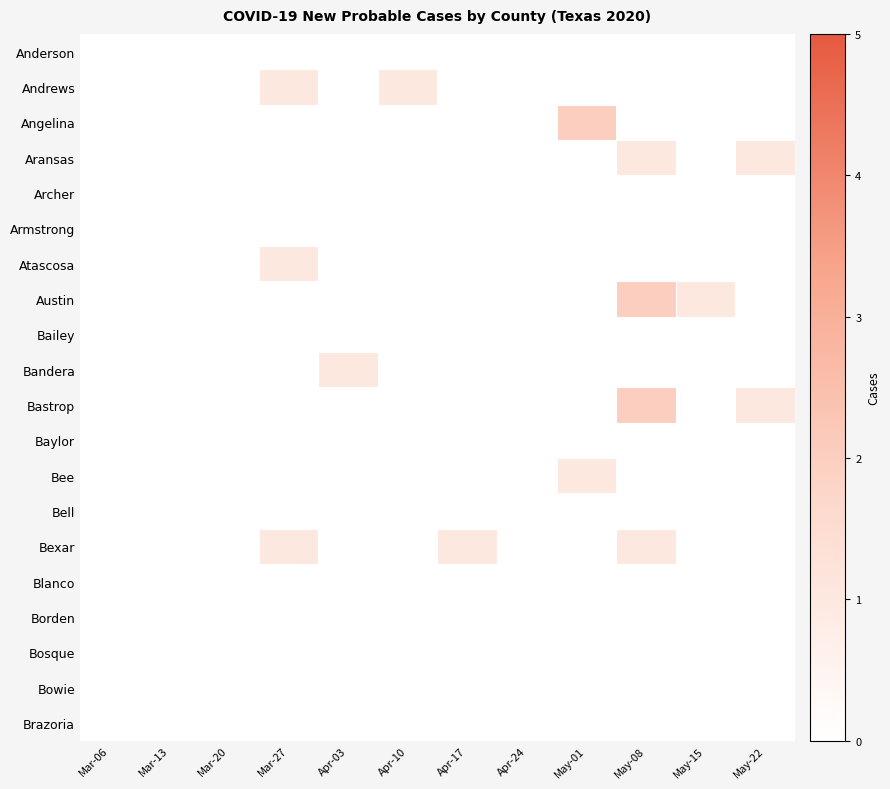

Which category has the highest value across all series?

May-01